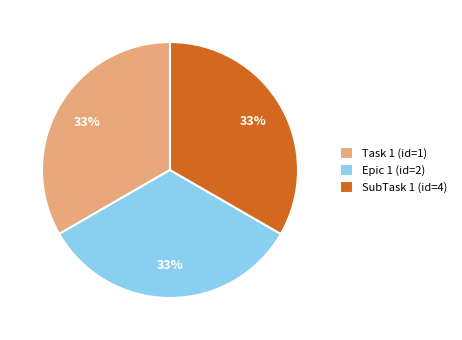

Count the number of slices in the pie.

3